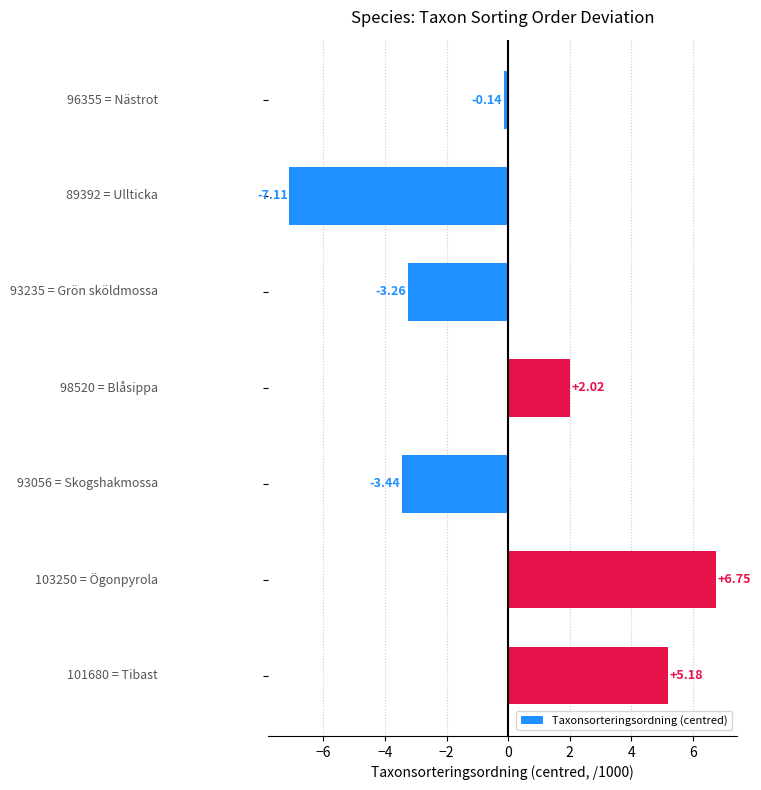

What is the difference between the maximum and minimum values?

13.9